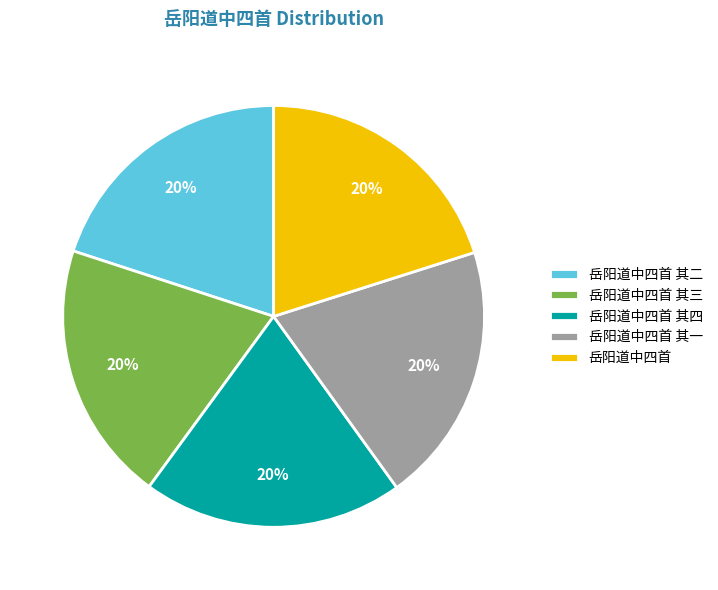

Count the number of slices in the pie.

5